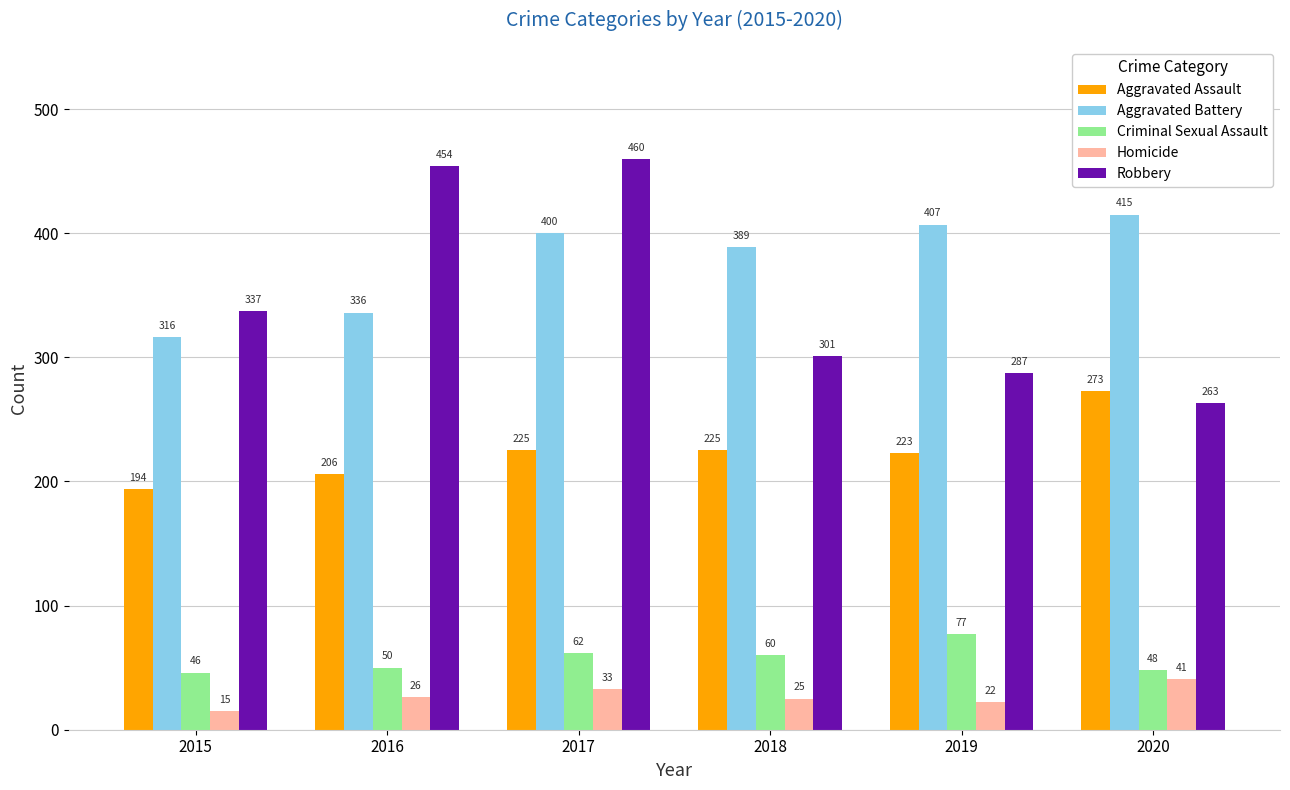

What is the difference between the maximum and minimum values in the Aggravated Battery series?

99